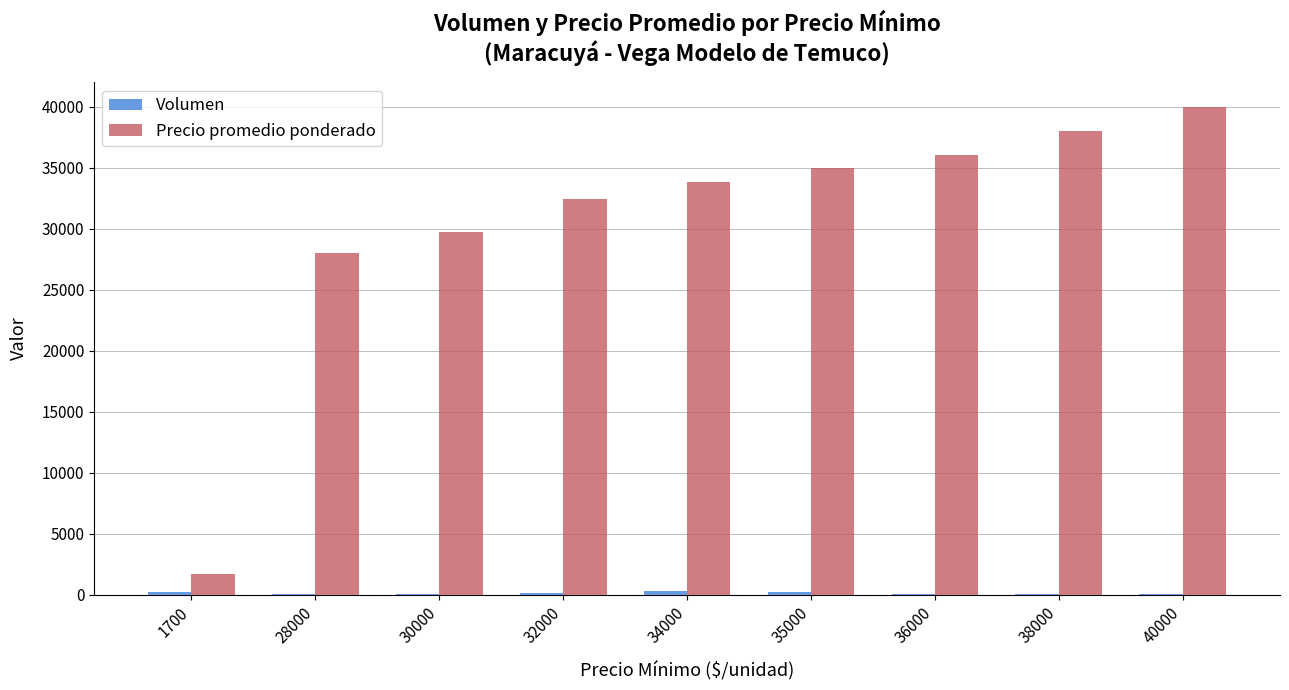

Which series has the largest total across all categories?

Precio promedio ponderado